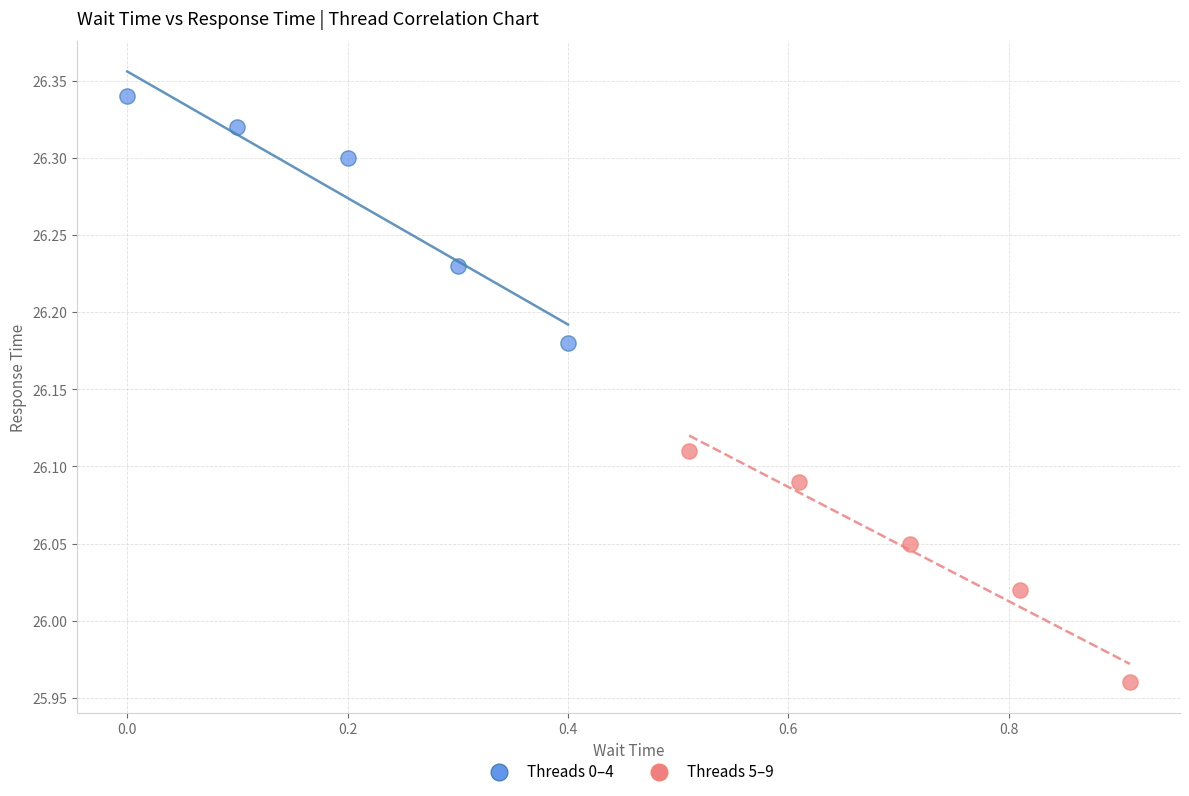

Which series contains the highest Y value?

Threads 0–4